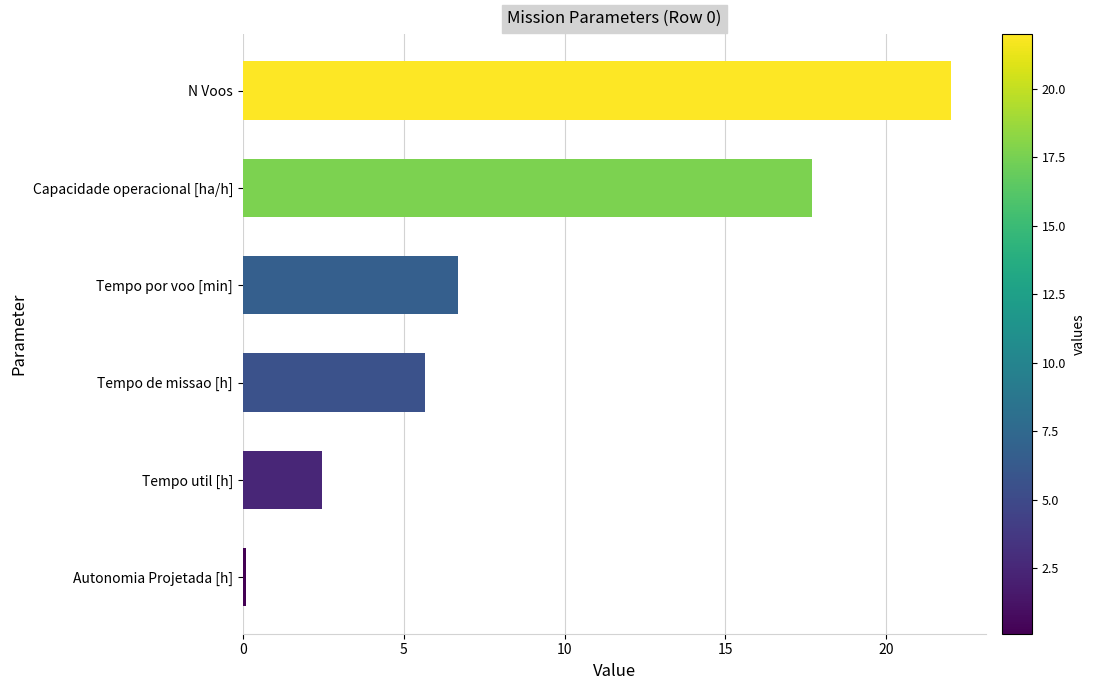

Is it true that the value at N Voos is 22.0?

True